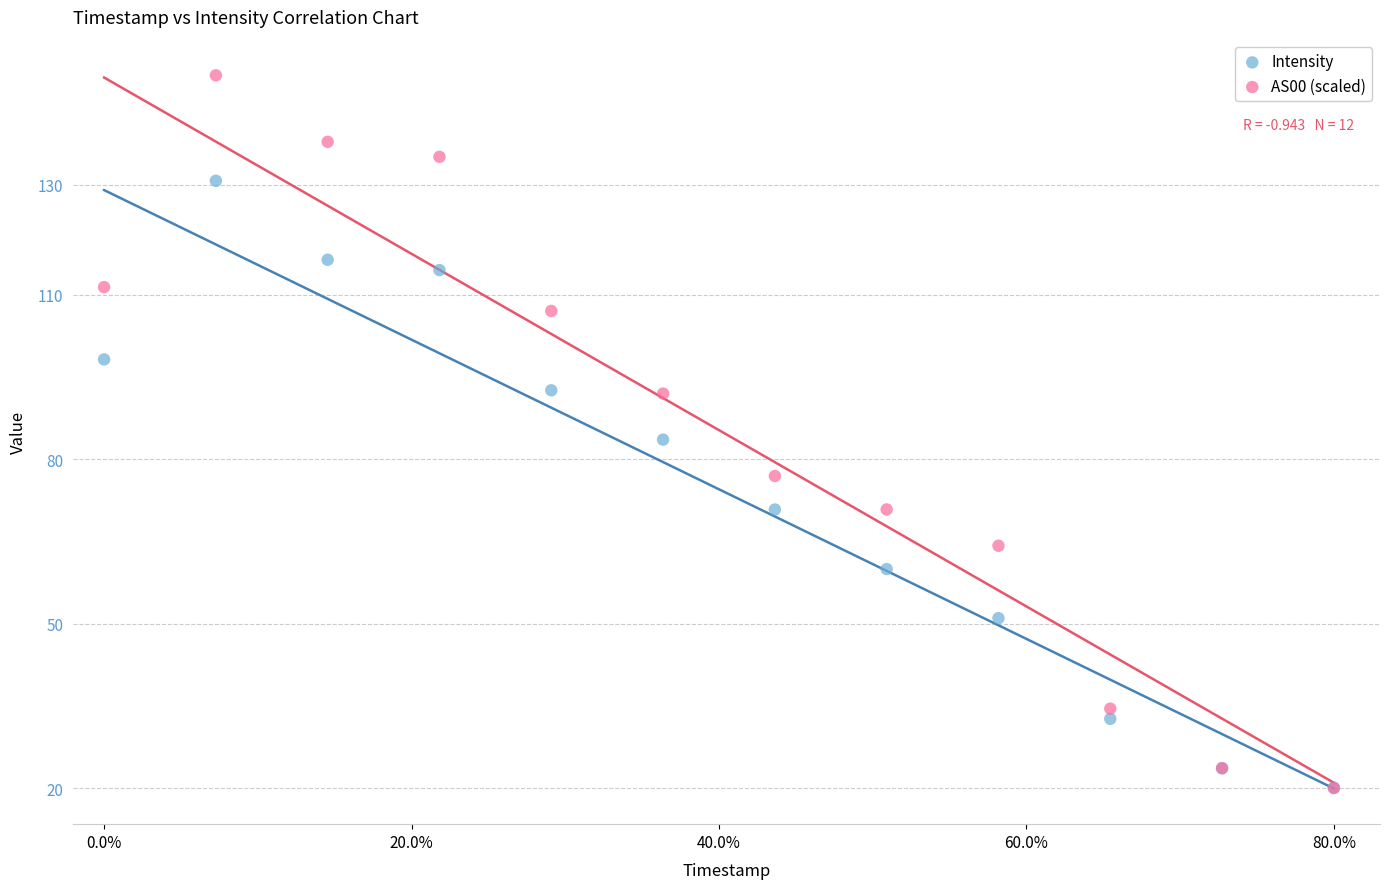

Which series has the widest spread of Y values?

AS00 (scaled)